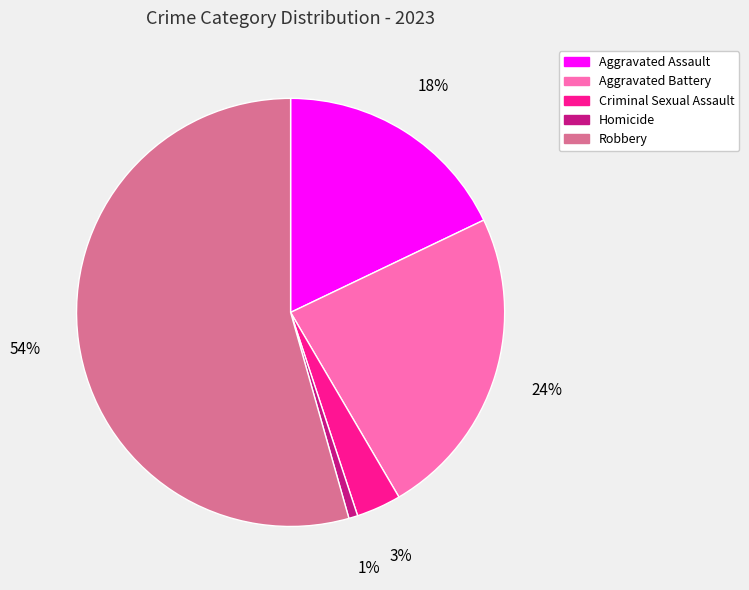

Between Homicide and Aggravated Assault, which is larger?

Aggravated Assault